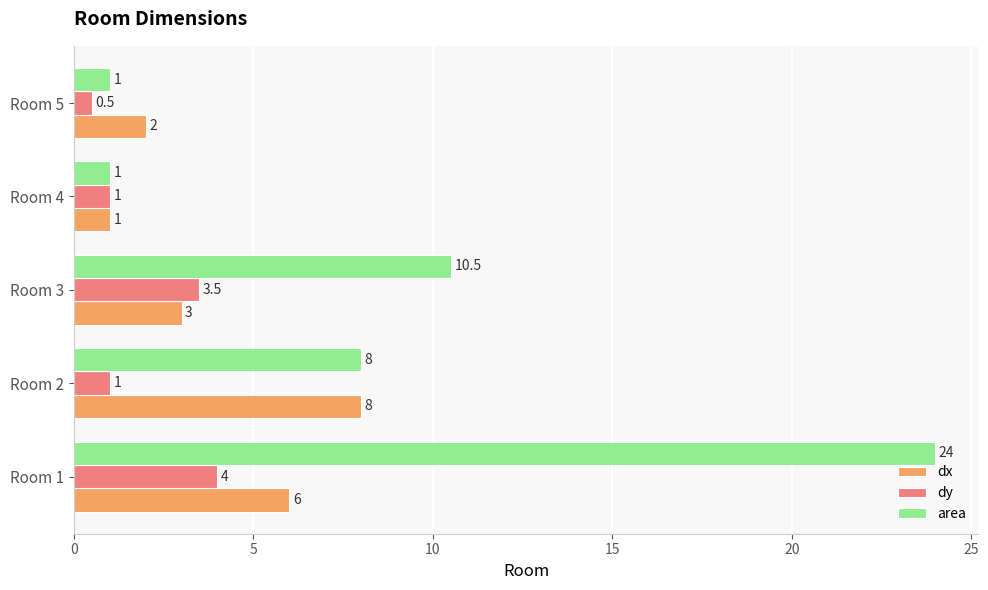

The dx series shows 2.0 at Room 5. True or false?

True